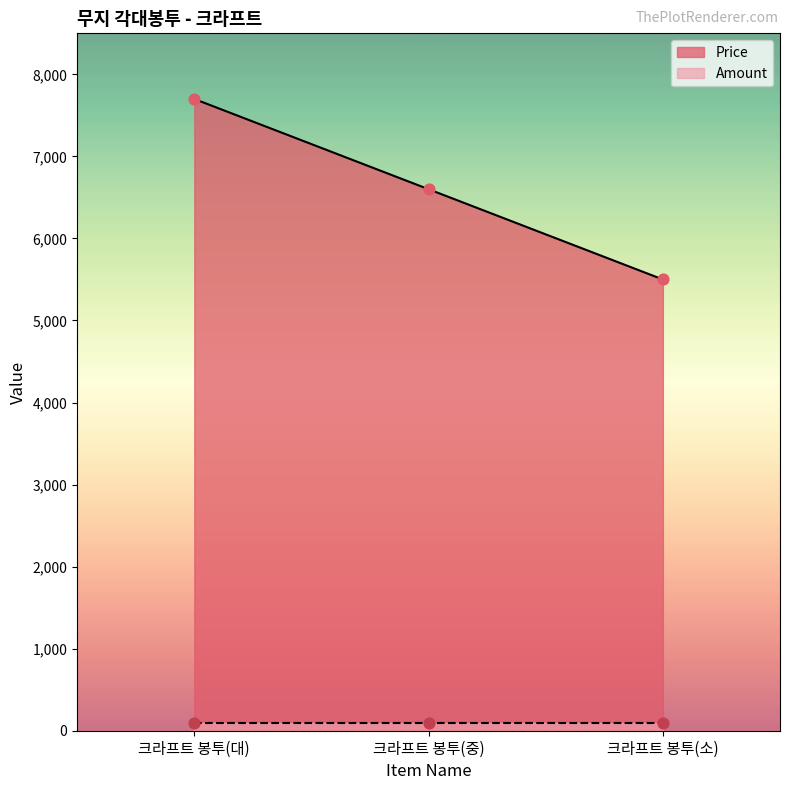

Approximately how many times larger is the value at 크라프트 봉투(대) compared to 크라프트 봉투(소)?

1.4